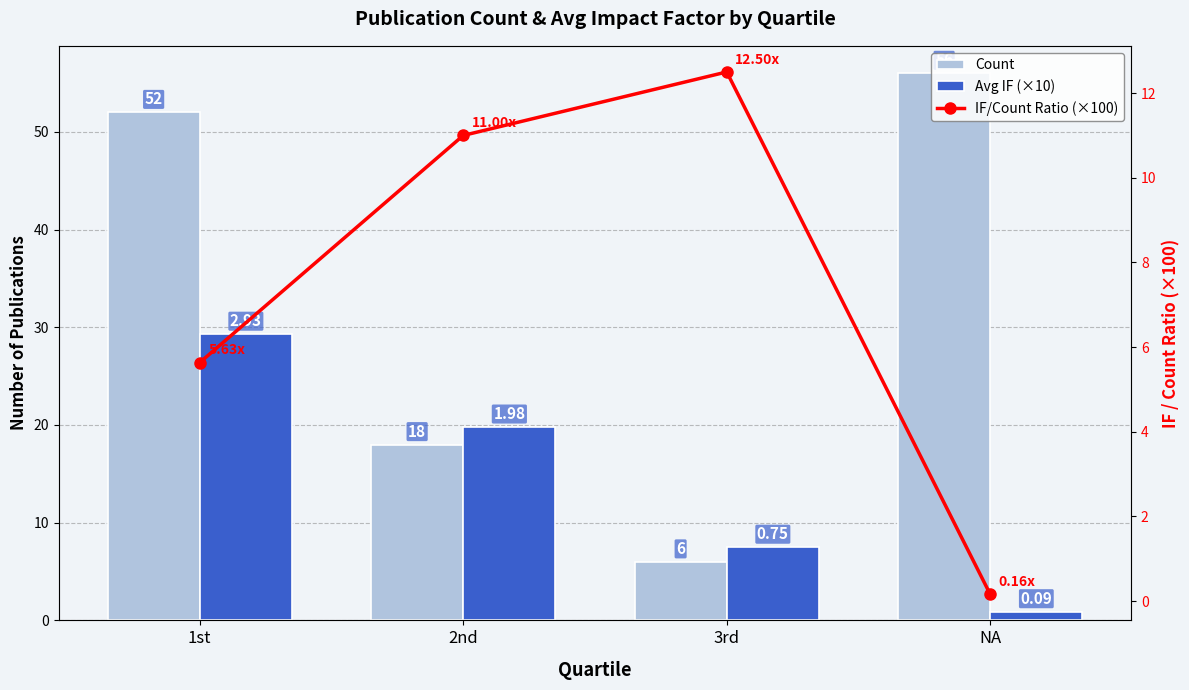

What is the maximum value for Count?

56.0